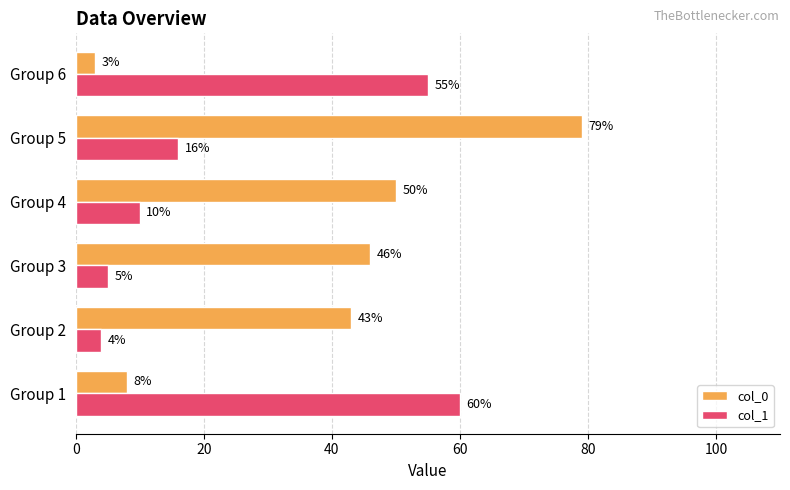

What value does the col_0 series have at Group 4, to the nearest 10?

50